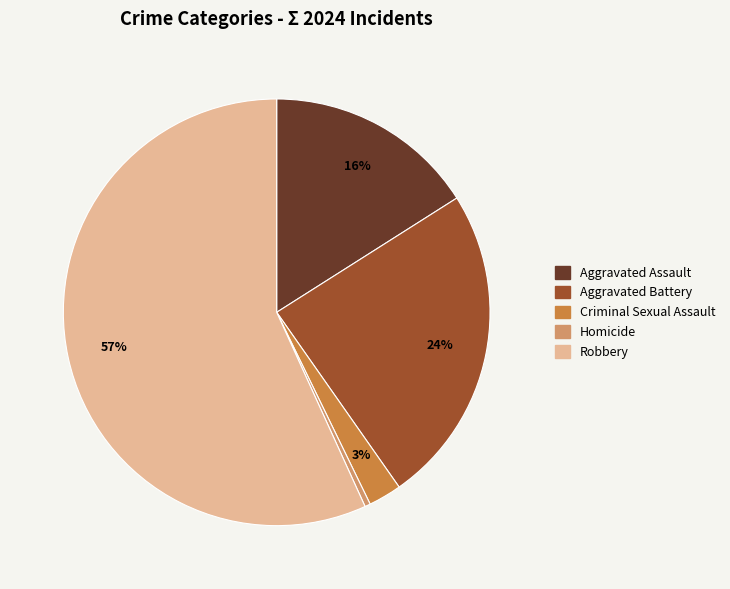

Is the sum of Aggravated Assault and Robbery greater than half?

Yes